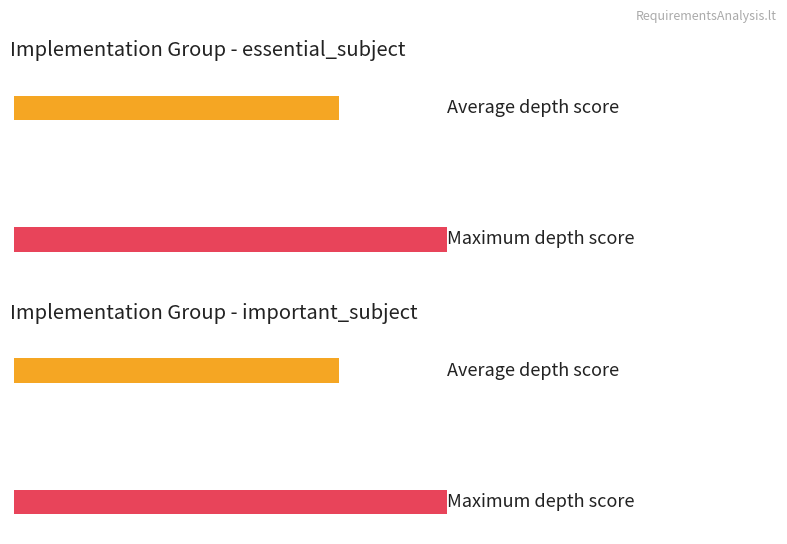

Are the bars grouped side by side (vs. stacked)?

Yes